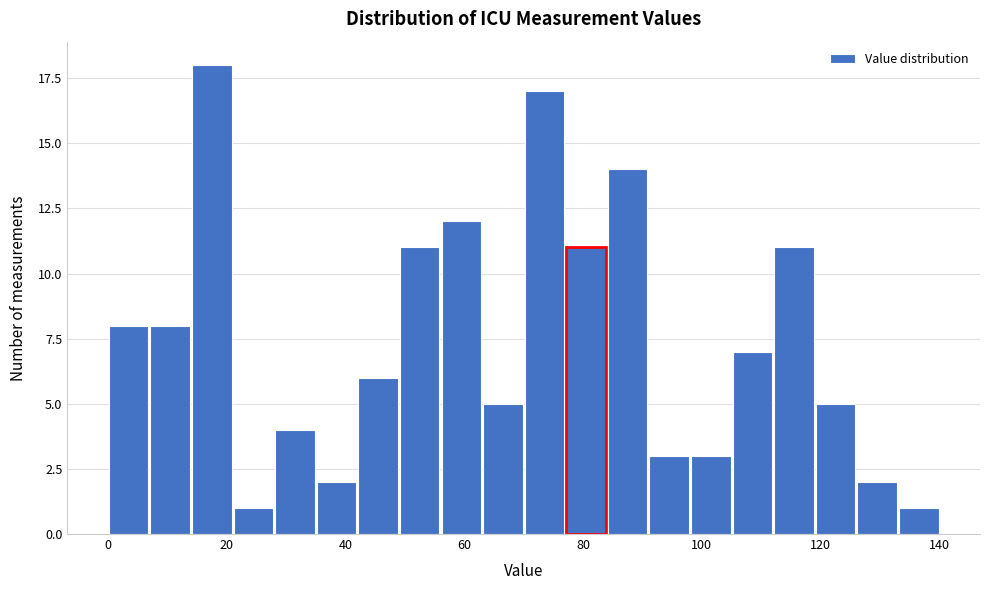

Around what value on the x-axis is the tallest bar? Give the approximate position of its centre, as read against the axis.

18